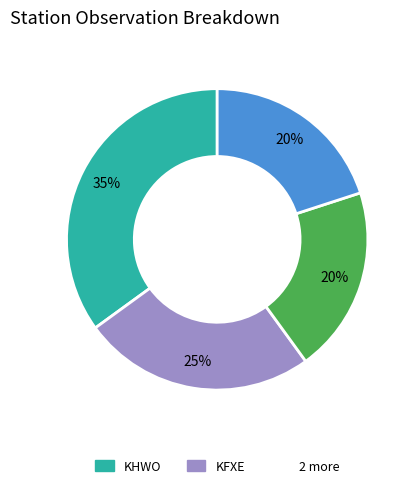

To the nearest percent, what is the average slice percentage?

25%